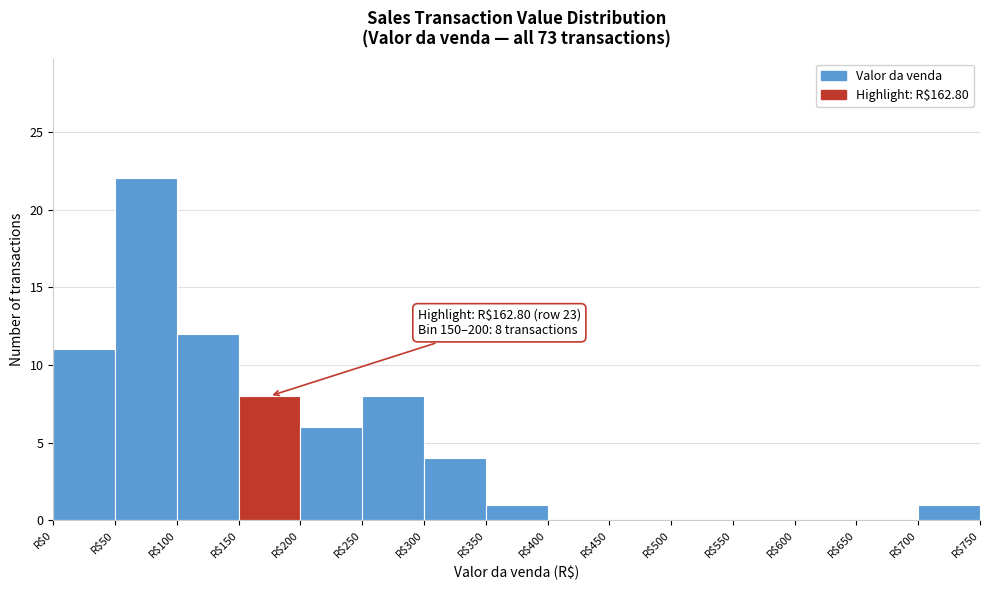

Over which range of the x-axis is the bar tallest?

50 to 100